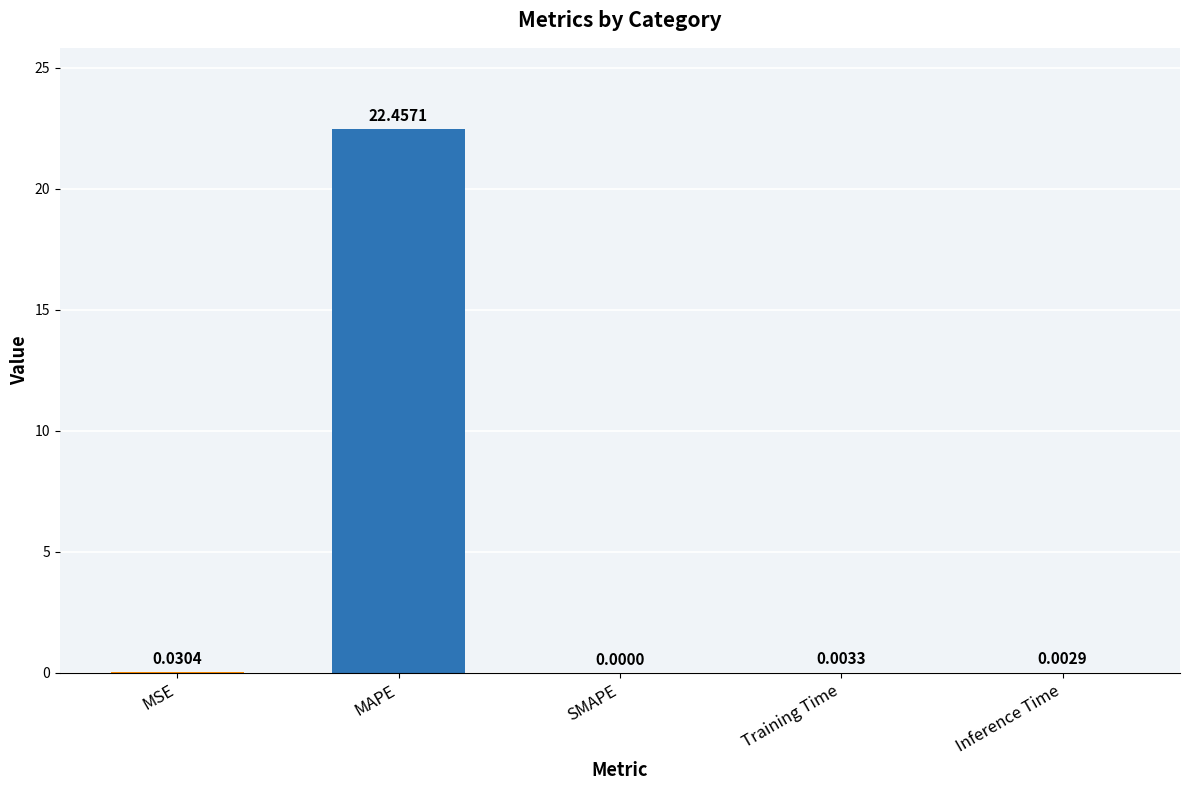

What is the sum of all values?

22.5